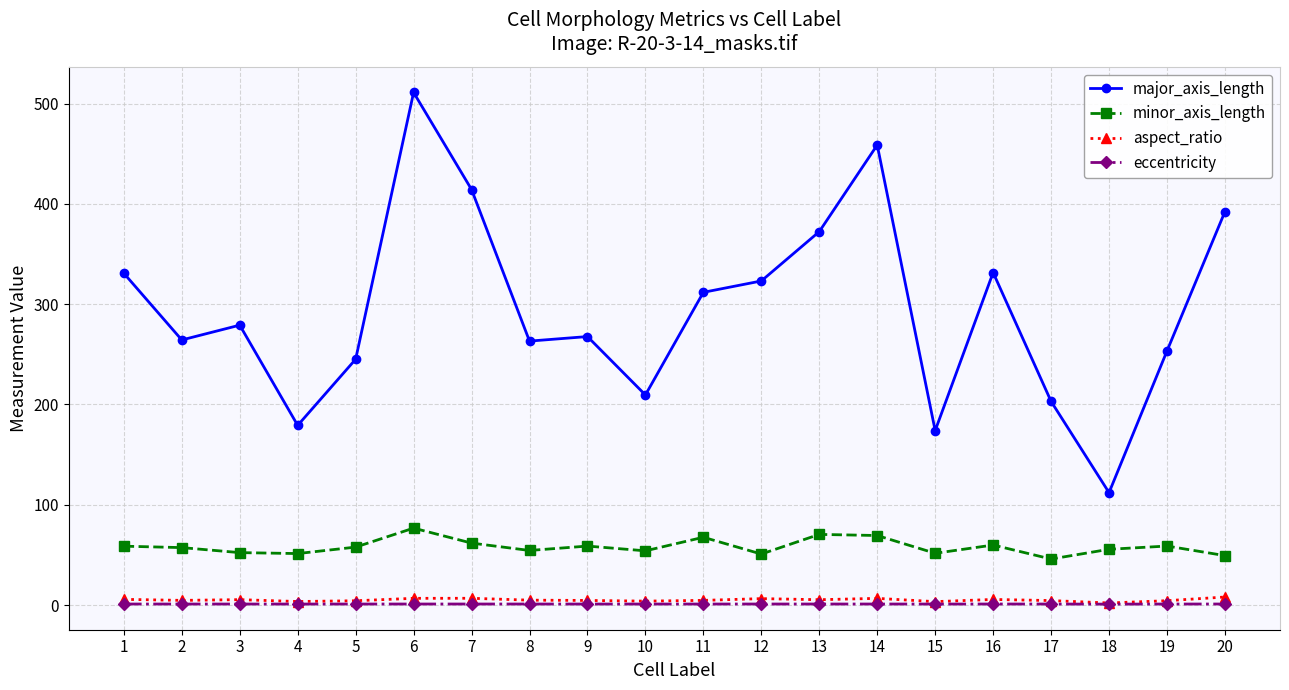

What is the sum of all minor_axis_length values?

1161.9